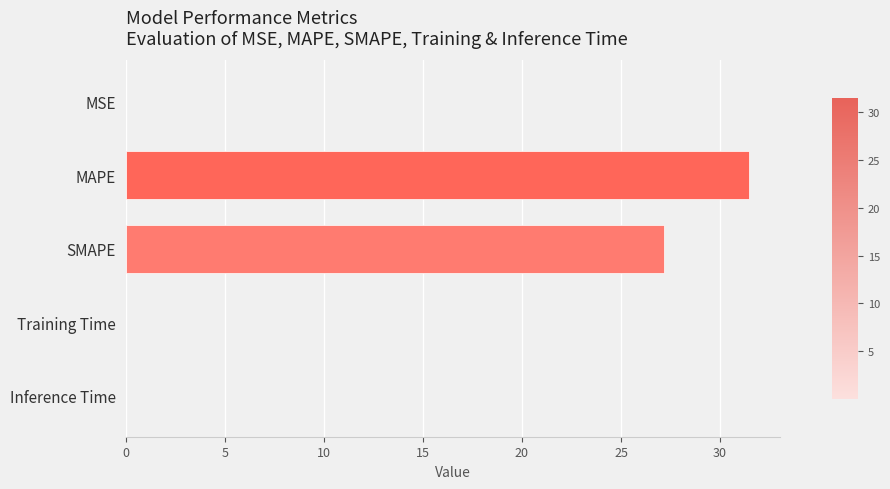

Between MSE and MAPE, which is larger?

MAPE